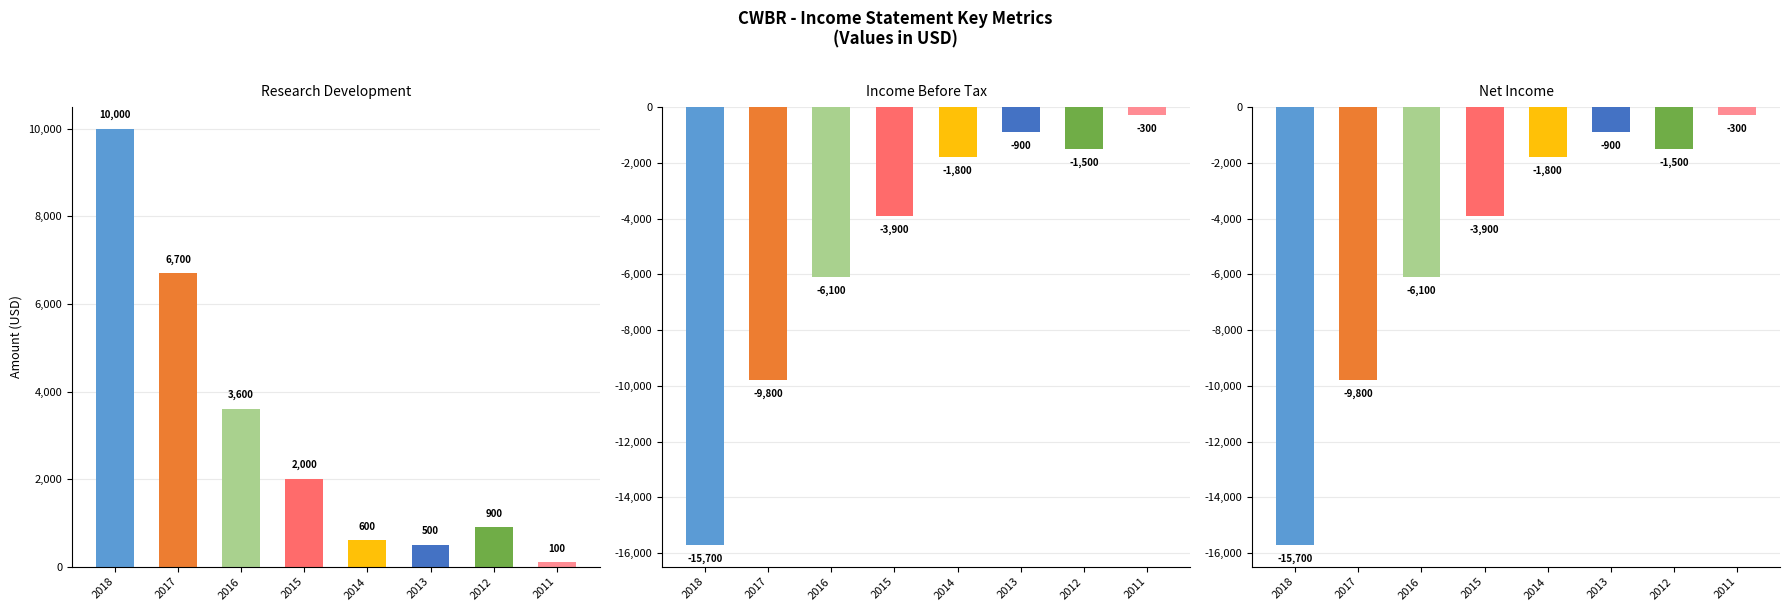

What is the approximate value of Net Income at 2015, to the nearest 50?

-3900